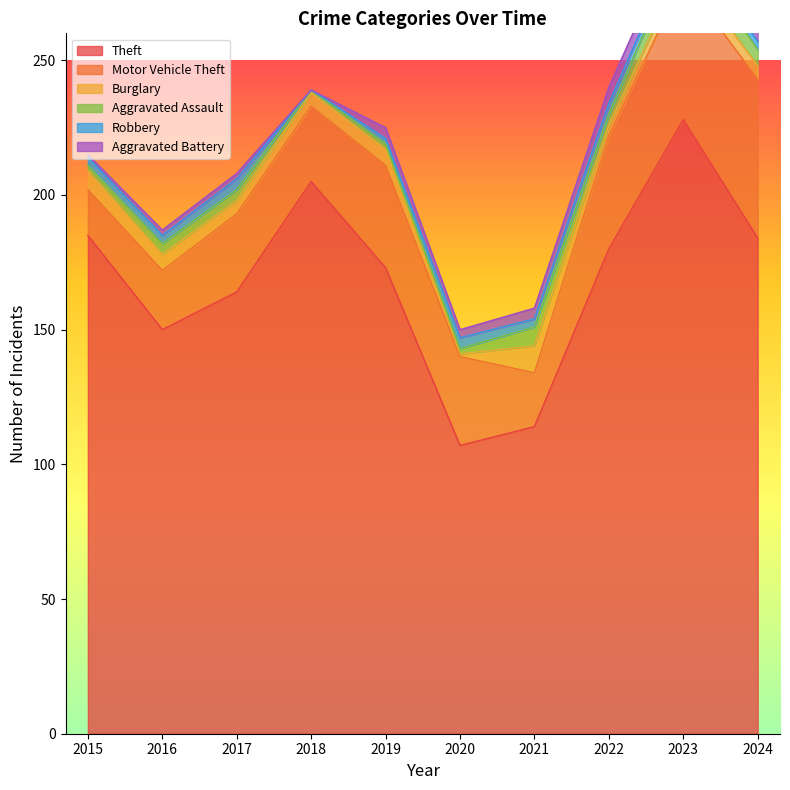

Reading left to right, what are all the values shown in this chart?

Theft: 2015=185	2016=150	2017=164	2018=205	2019=173	2020=107	2021=114	2022=180	2023=228	2024=184
Motor Vehicle Theft: 2015=17	2016=22	2017=29	2018=28	2019=38	2020=33	2021=20	2022=42	2023=52	2024=59
Burglary: 2015=7	2016=6	2017=5	2018=5	2019=6	2020=1	2021=10	2022=4	2023=5	2024=5
Aggravated Assault: 2015=2	2016=4	2017=4	2018=1	2019=2	2020=2	2021=7	2022=4	2023=9	2024=6
Robbery: 2015=3	2016=3	2017=4	2018=0	2019=2	2020=4	2021=3	2022=4	2023=3	2024=3
Aggravated Battery: 2015=1	2016=2	2017=2	2018=0	2019=4	2020=3	2021=4	2022=6	2023=5	2024=4